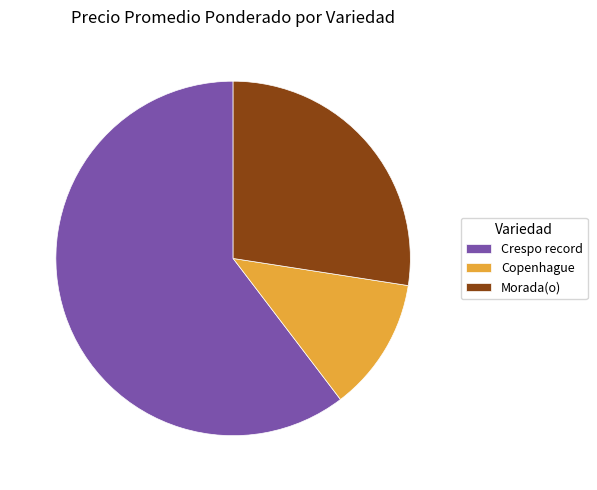

How many segments does this pie chart have?

3